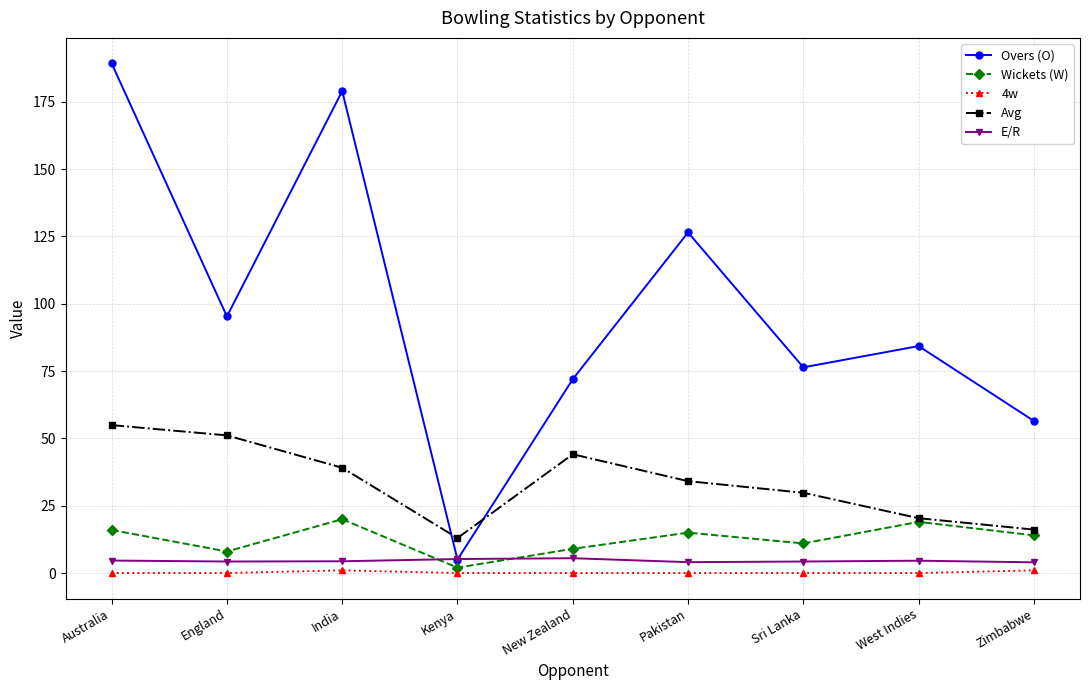

Which category has the lowest value in the Overs (O) series?

Kenya